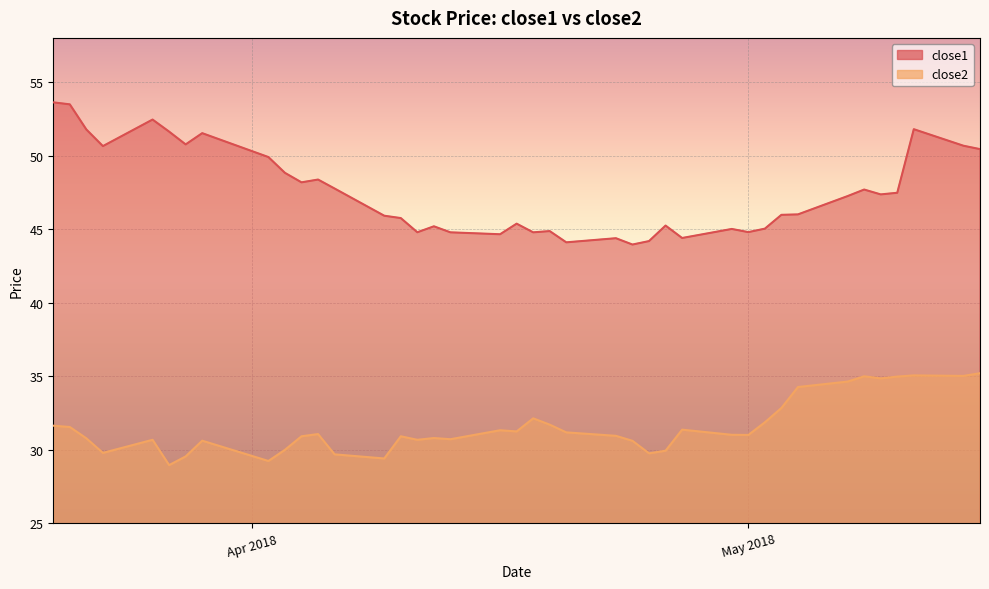

Is it true that close2 equals 51.9 at 2018-04-13?

False